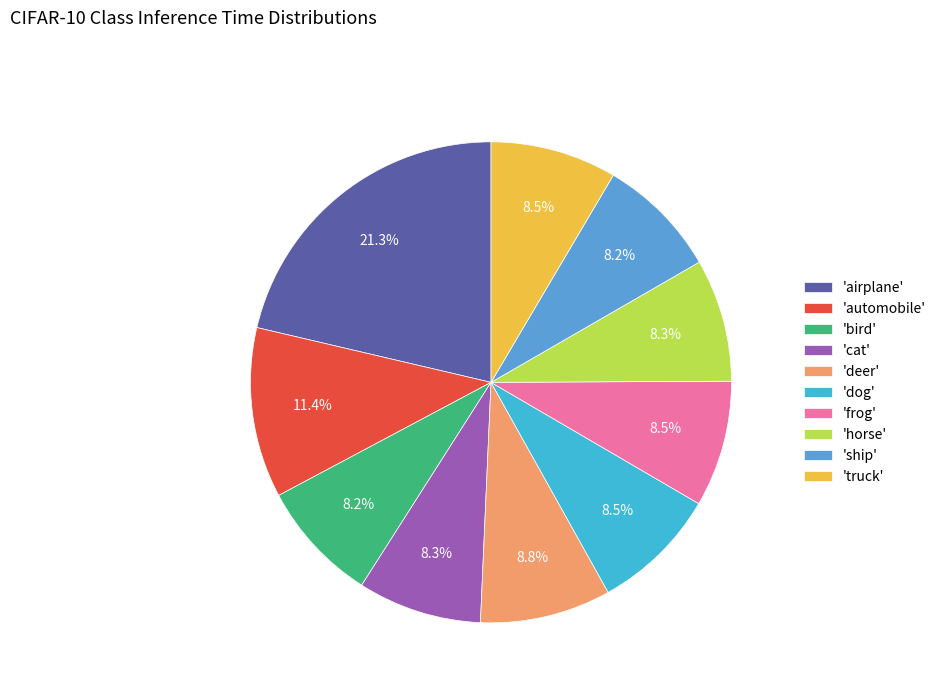

How many segments does this pie chart have?

10